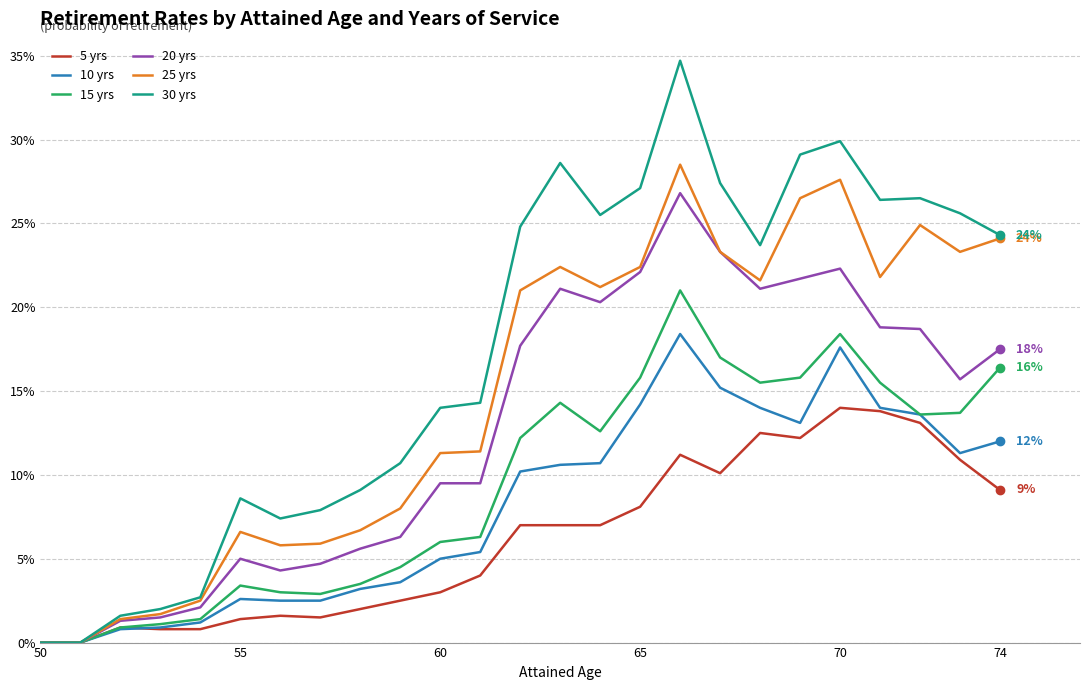

What is the sum of all 25 yrs values?

3.7